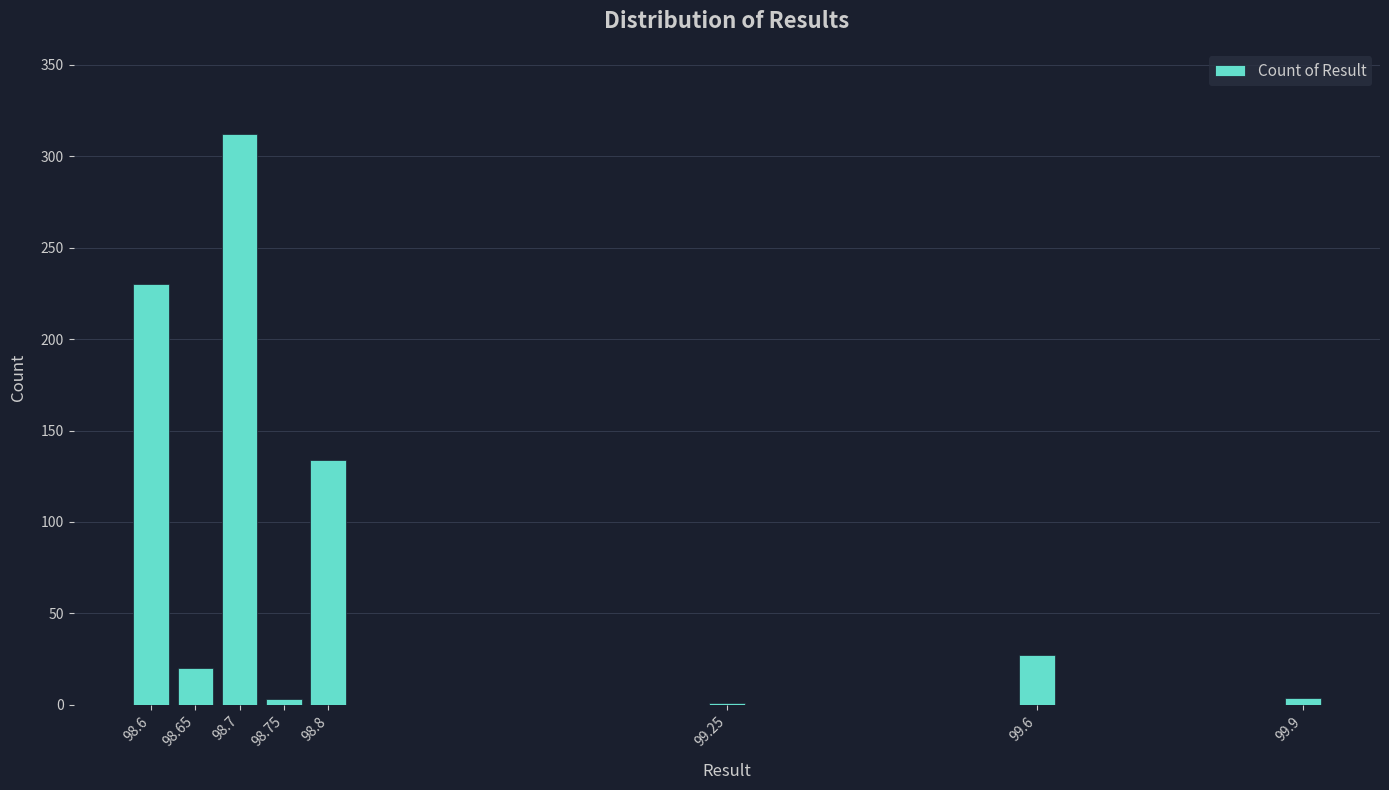

What is the change in value from 98.7 to 99.6?

-285